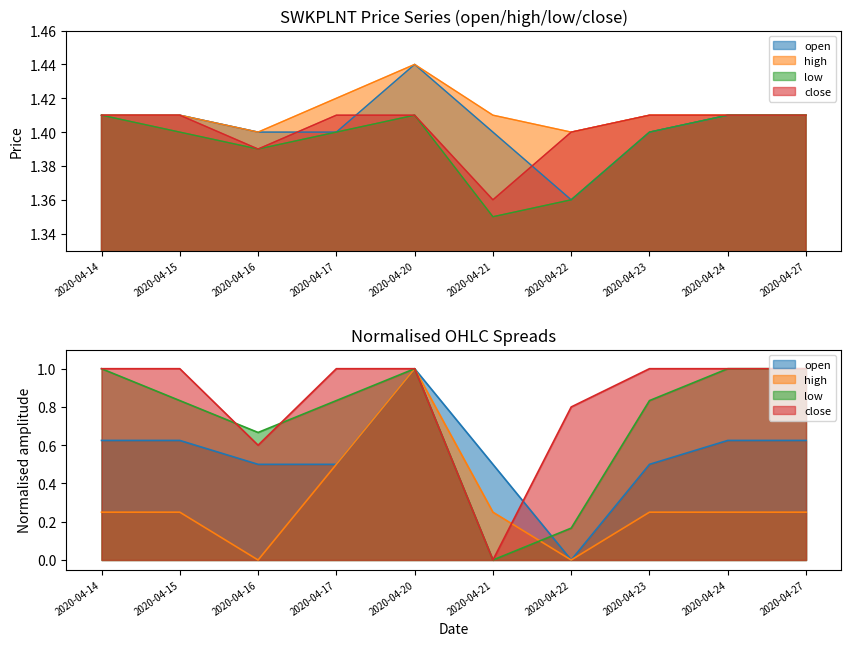

Is the value of close at 2020-04-24 greater than the value of high at 2020-04-27?

No